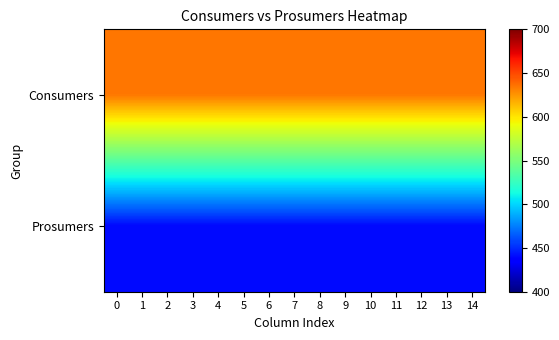

What is the total value across all series at 9?

1076